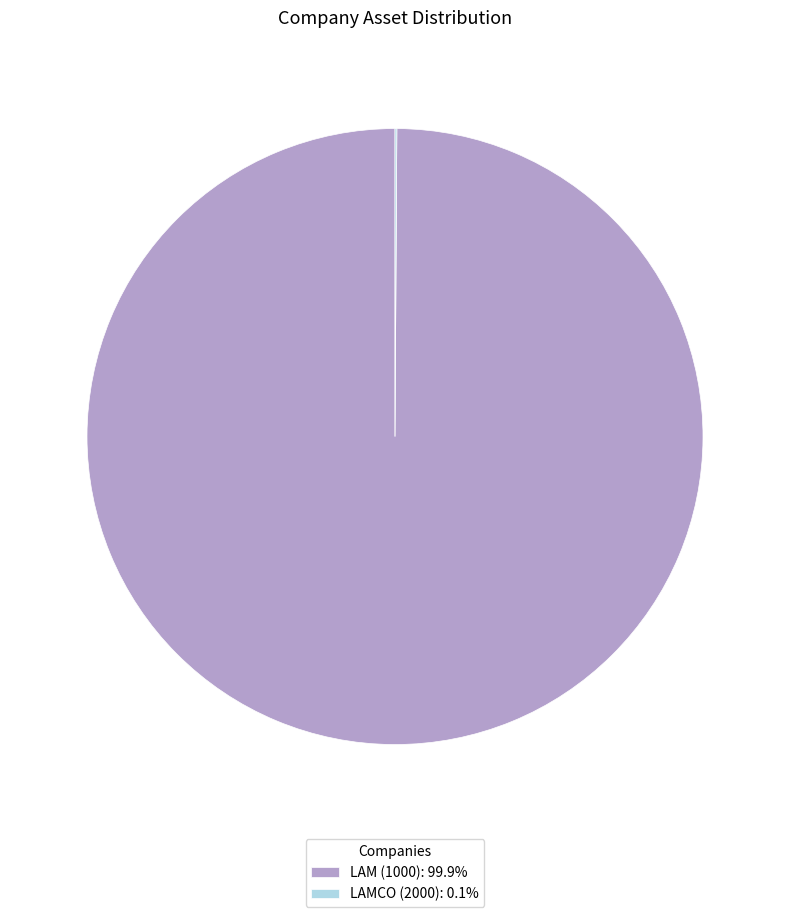

The LAM (1000) slice represents 100% of the pie. True or false?

True